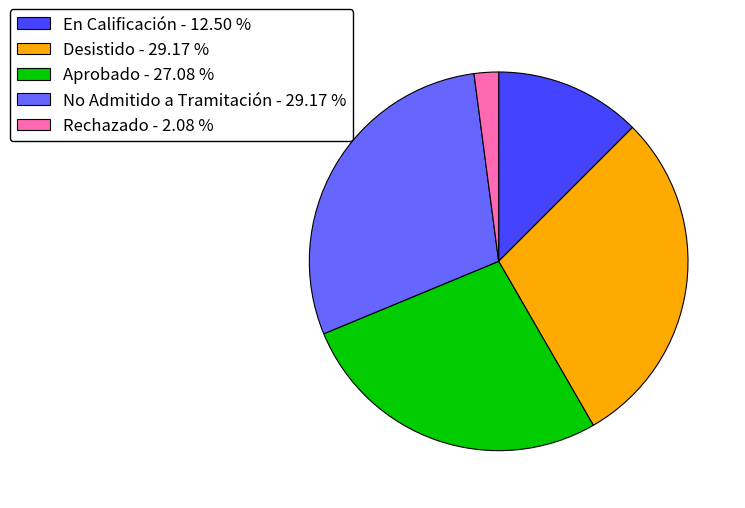

Which has a higher value, Rechazado - 2.08 % or Aprobado - 27.08 %?

Aprobado - 27.08 %